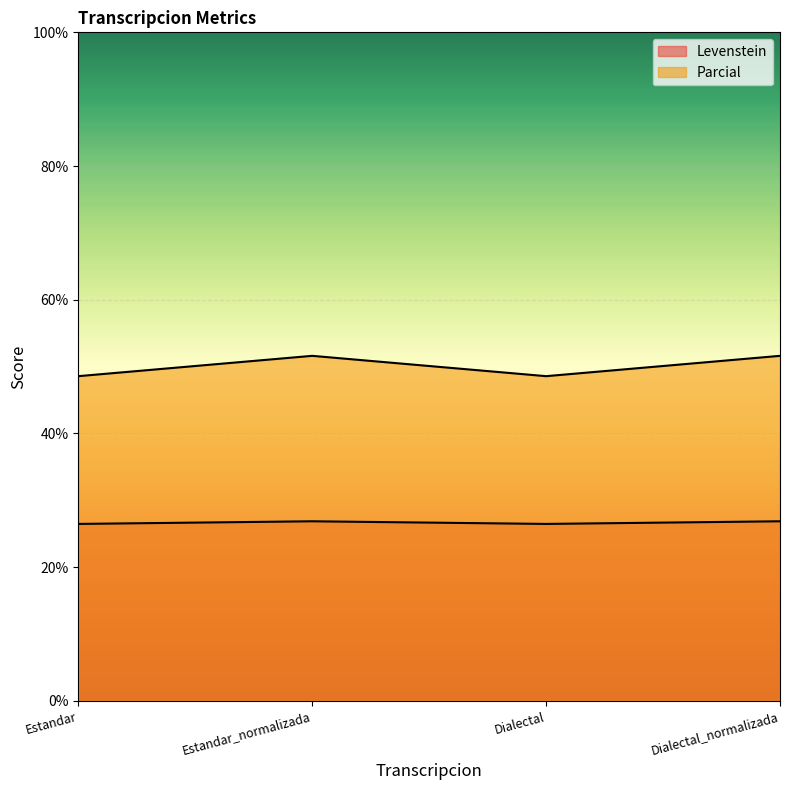

At which category does Levenstein reach its first local peak?

Estandar_normalizada